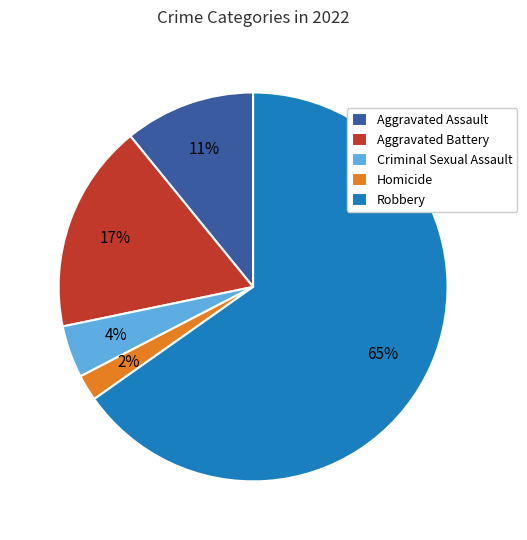

Is it true that Homicide is 2% of the pie?

True